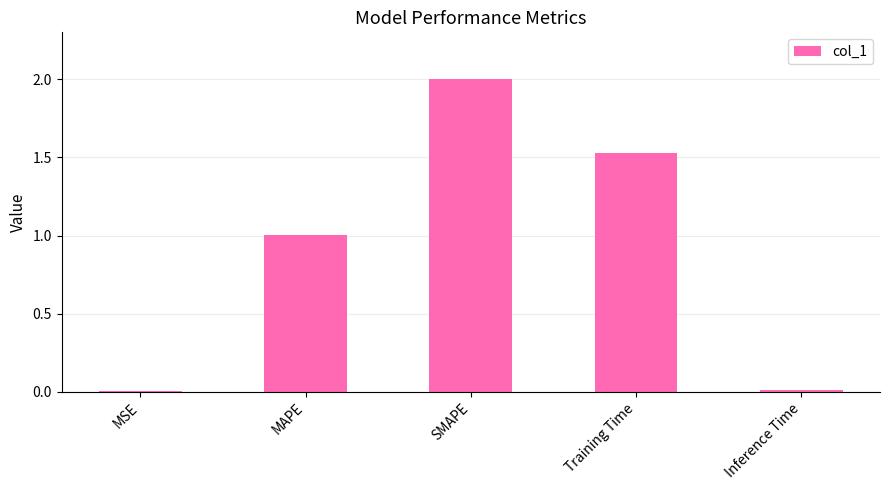

What is the change in value from MSE to MAPE?

+1.0